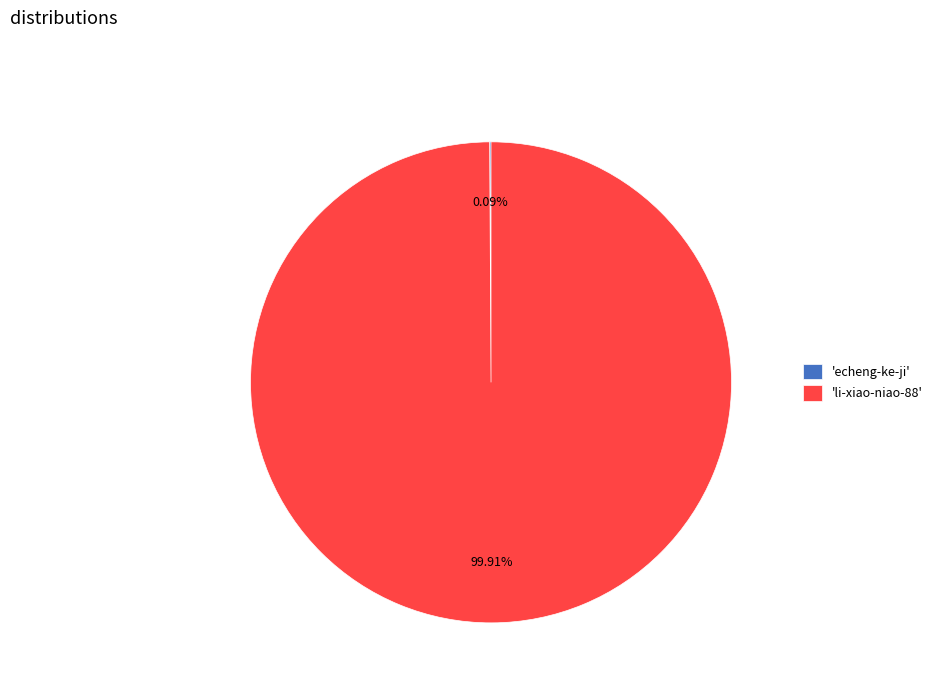

What is the majority slice?

'li-xiao-niao-88'